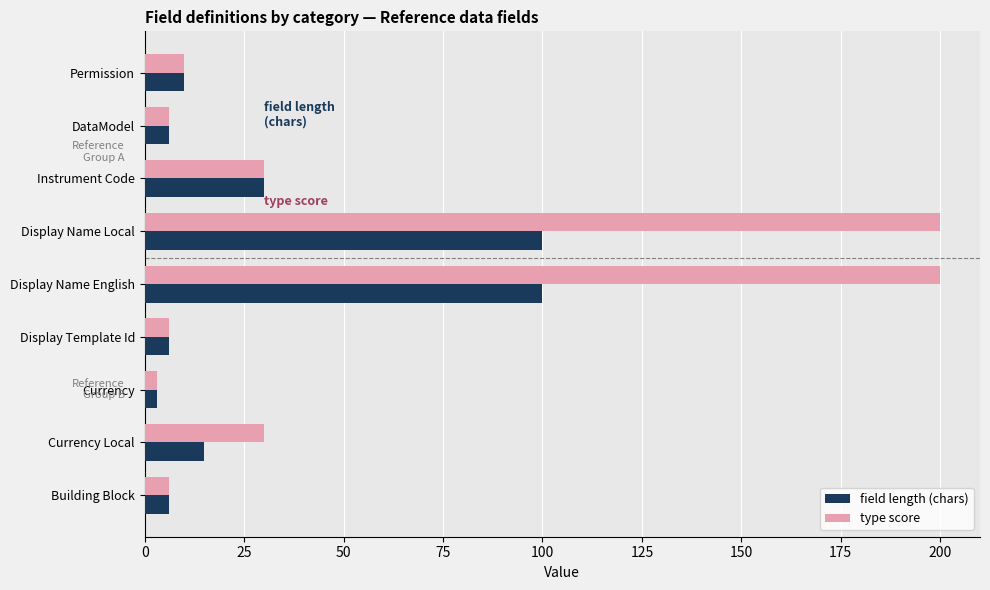

The field length (chars) series shows 10 at Permission. True or false?

True